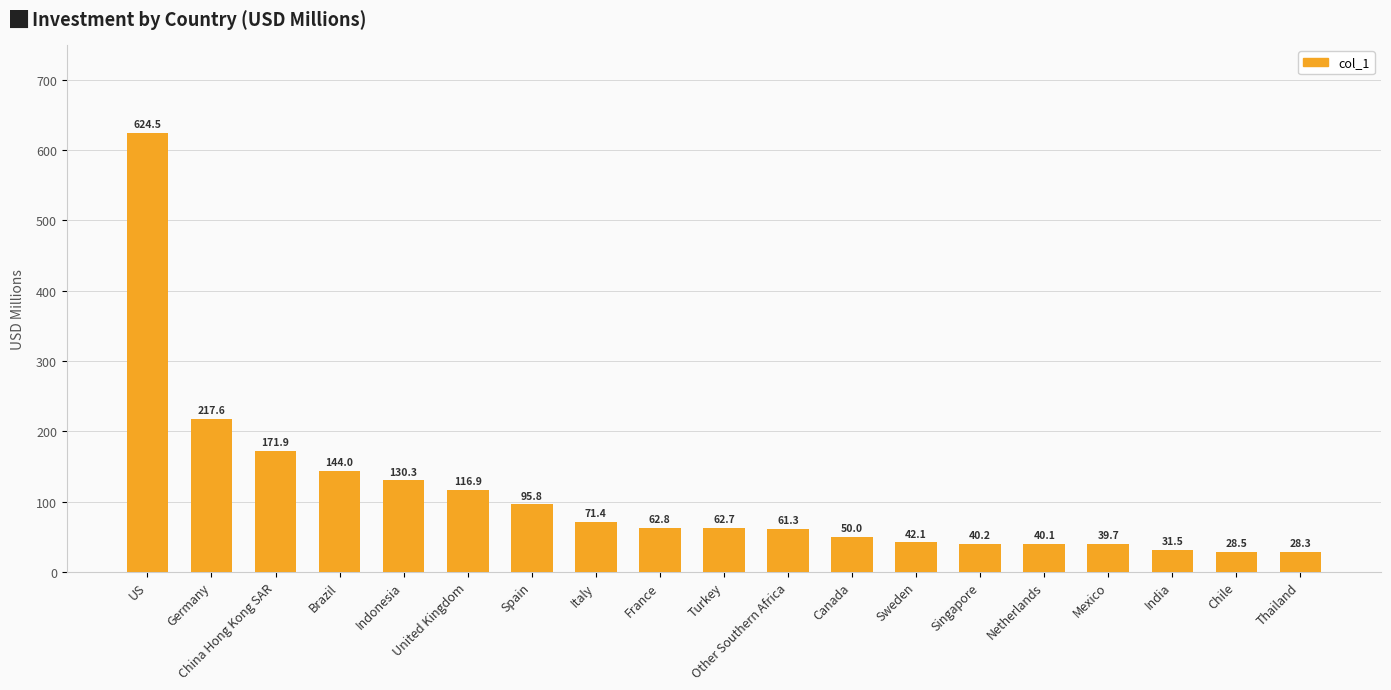

At which label does the data first exceed 62?

US